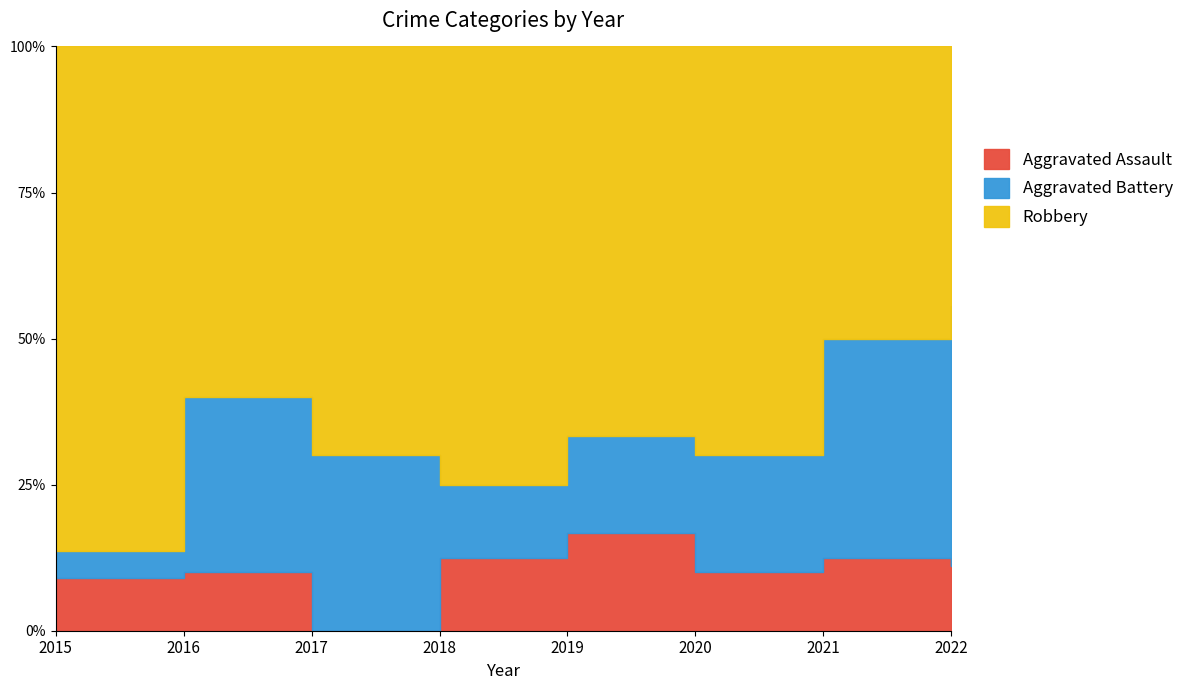

Is the value of Robbery at 2015 greater than the value of Aggravated Assault at 2022?

Yes